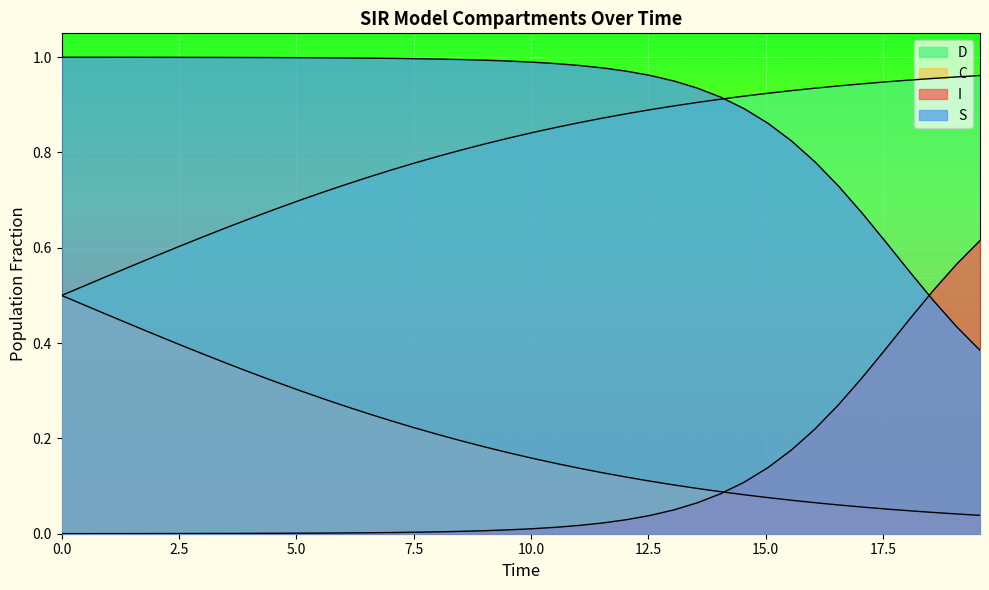

True or false: D and C intersect in this chart.

False